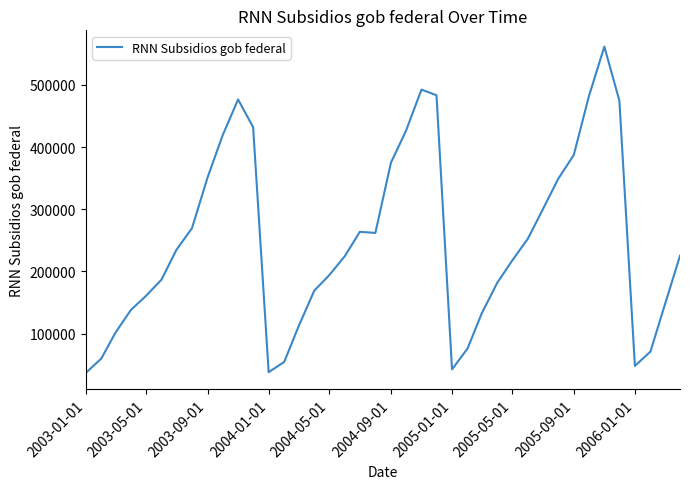

How many lines are shown in the chart?

1